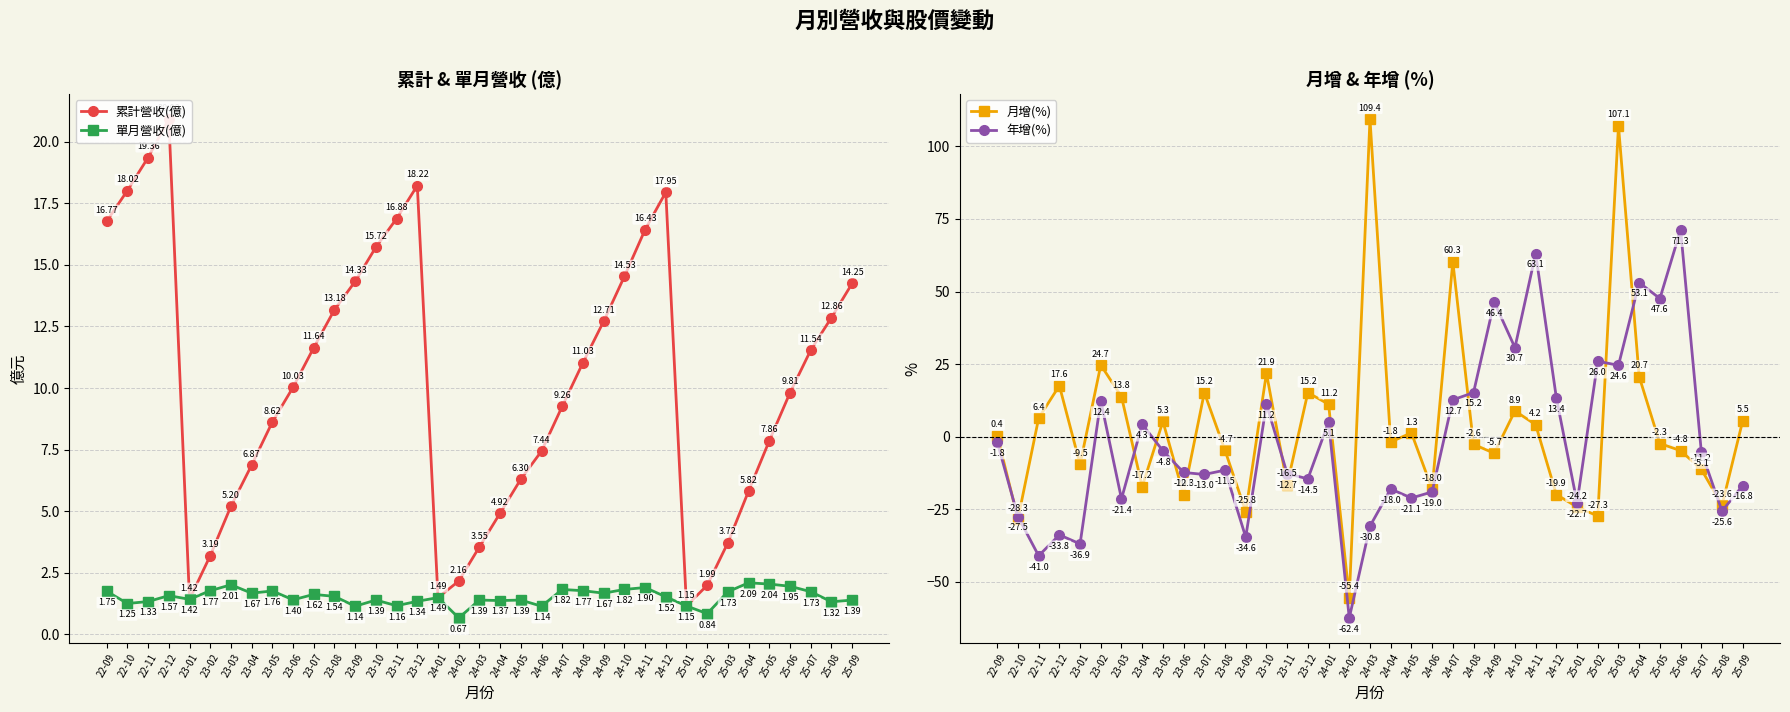

What position from the right is 24-12?

10